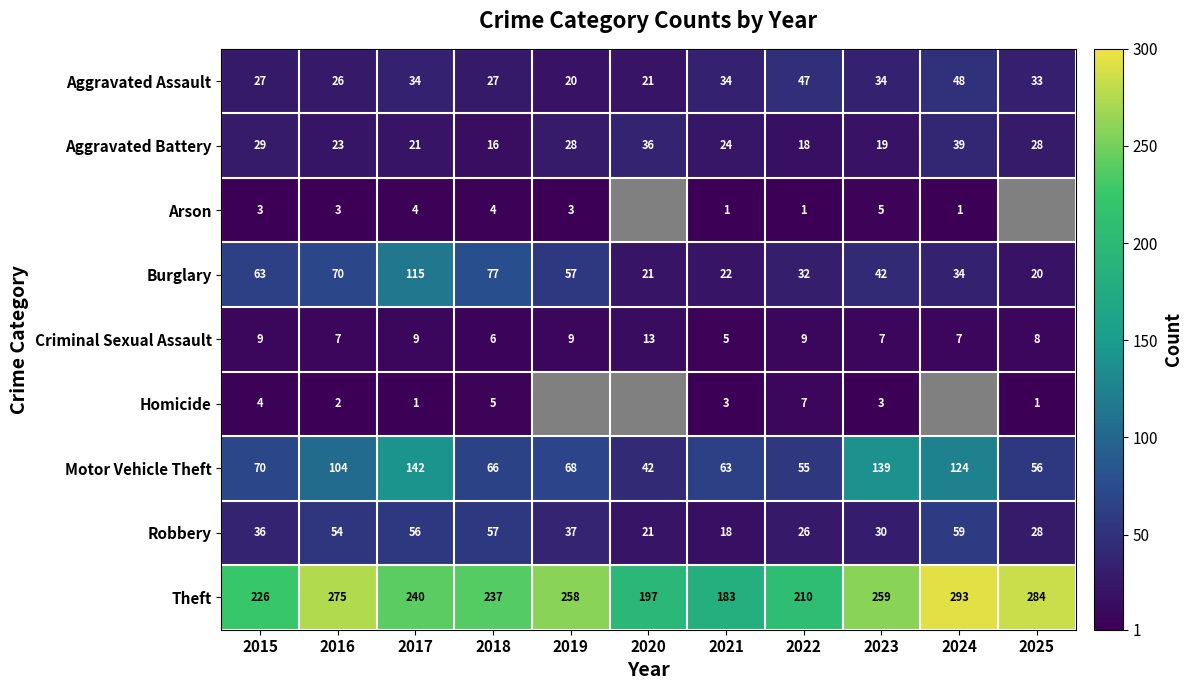

Is the value of Criminal Sexual Assault at 2024 greater than the value of Arson at 2019?

Yes